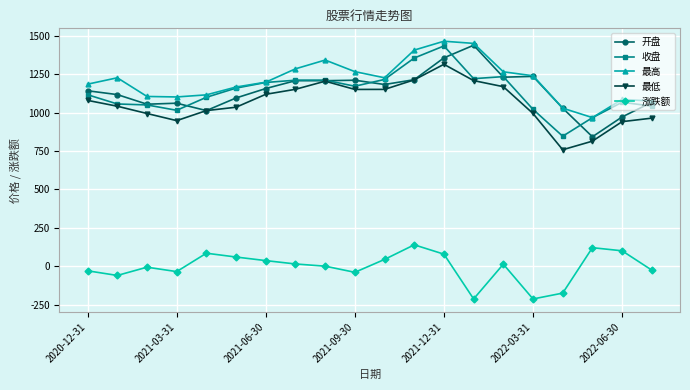

Does the chart have visible grid lines?

Yes